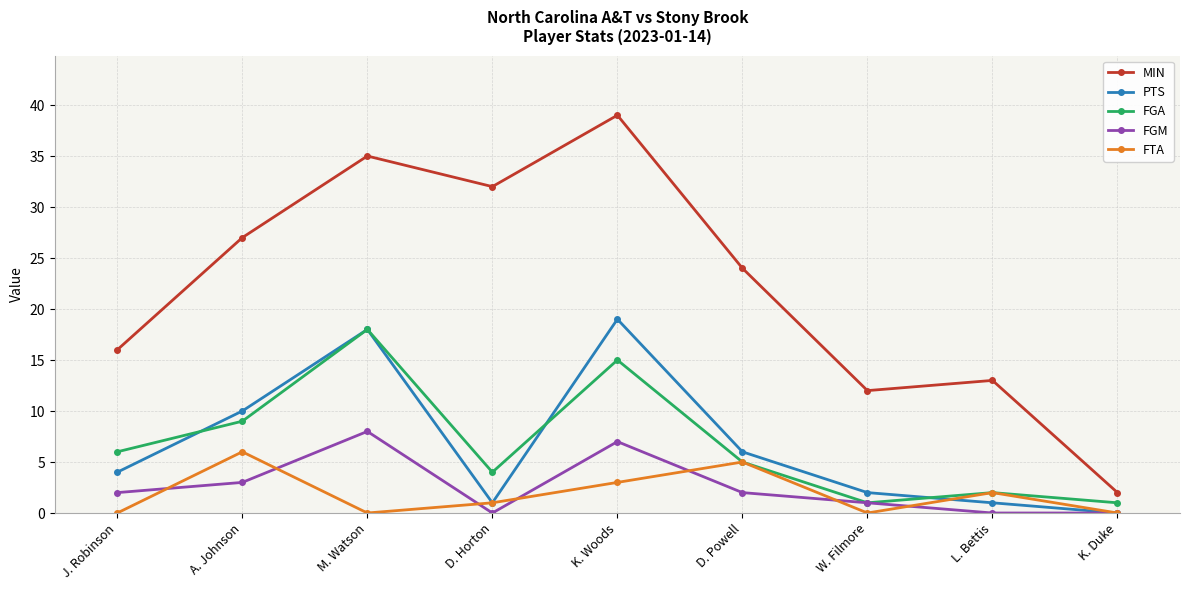

What position from the right is A. Johnson?

8